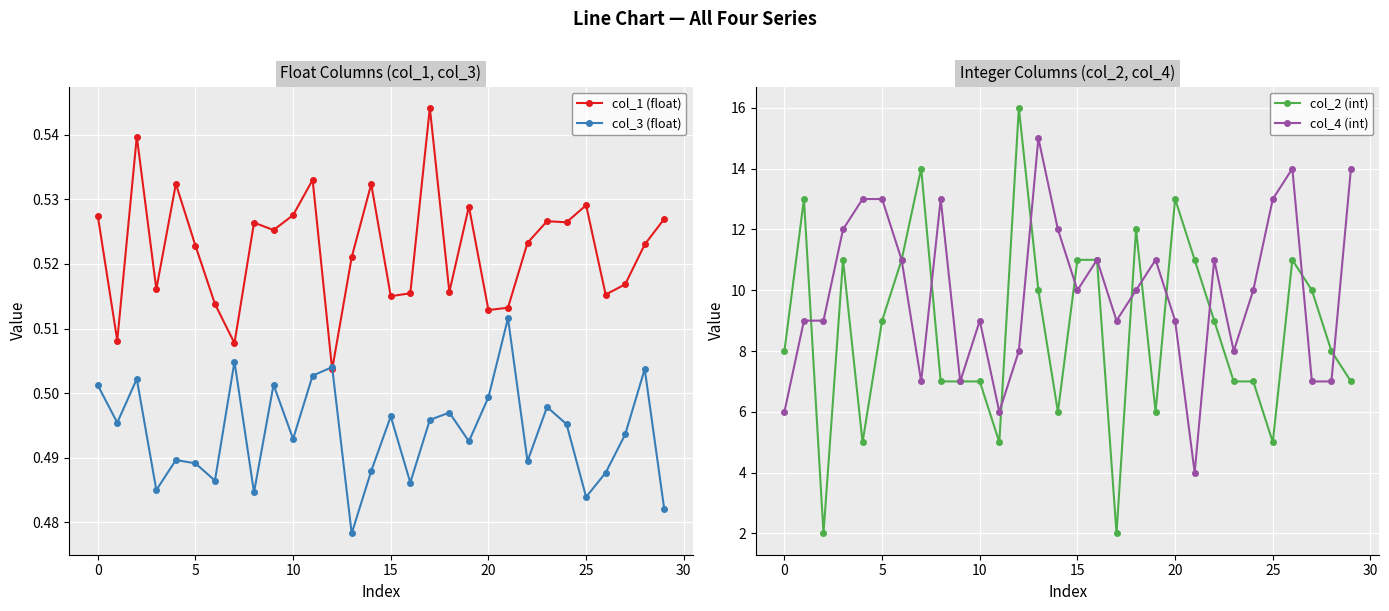

At which label does col_2 (int) reach its peak?

12